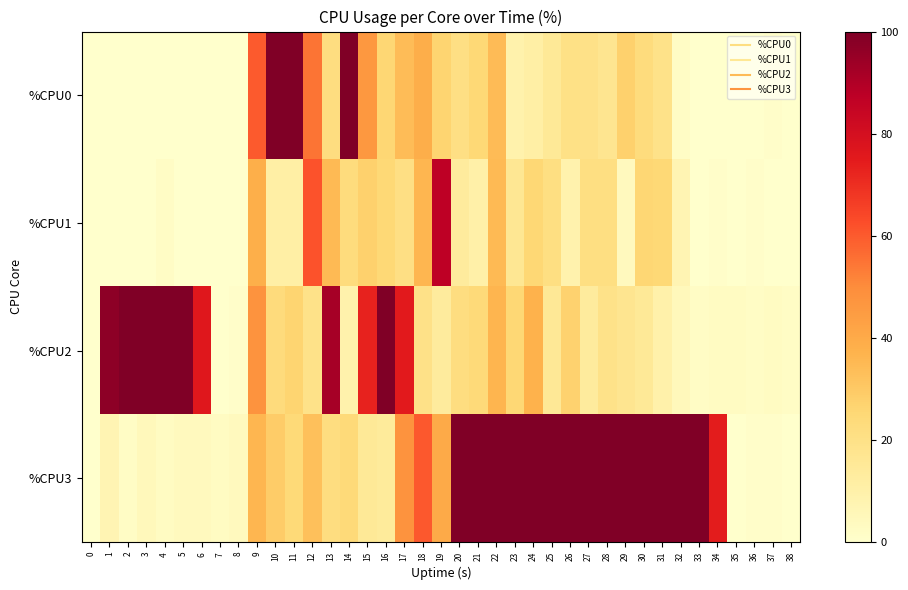

Reading left to right, extract all data points from this chart.

%CPU0: 0=0.0	1=0.0	2=0.0	3=0.0	4=0.0	5=0.0	6=0.0	7=0.0	8=0.0	9=60.0	10=100.0	11=100.0	12=55.0	13=22.2	14=100.0	15=46.4	16=25.5	17=34.0	18=39.0	19=26.5	20=21.0	21=24.8	22=34.7	23=9.2	24=11.0	25=15.0	26=20.0	27=19.6	28=17.3	29=27.7	30=22.8	31=19.2	32=2.0	33=0.0	34=0.0	35=0.0	36=0.0	37=1.0	38=0.0
%CPU1: 0=0.0	1=0.0	2=0.0	3=0.0	4=2.0	5=0.0	6=0.0	7=0.0	8=0.0	9=38.6	10=11.1	11=11.0	12=61.4	13=35.1	14=22.8	15=27.7	16=24.8	17=21.0	18=36.0	19=87.0	20=13.6	21=10.2	22=35.0	23=16.2	24=25.0	25=21.4	26=8.9	27=21.2	28=21.2	29=4.1	30=25.5	31=24.7	32=7.1	33=0.0	34=1.0	35=0.0	36=1.0	37=0.0	38=0.0
%CPU2: 0=0.0	1=97.1	2=100.0	3=100.0	4=100.0	5=100.0	6=76.0	7=0.0	8=1.0	9=48.0	10=23.2	11=26.3	12=19.2	13=91.9	14=9.2	15=72.7	16=100.0	17=75.0	18=19.8	19=13.5	20=22.2	21=24.0	22=36.4	23=25.0	24=37.4	25=15.5	26=27.3	27=13.5	28=19.2	29=17.5	30=15.2	31=9.4	32=5.0	33=2.0	34=3.0	35=3.0	36=2.0	37=3.0	38=2.0
%CPU3: 0=0.0	1=7.4	2=2.0	3=5.0	4=3.0	5=4.0	6=4.0	7=3.0	8=4.0	9=36.0	10=29.0	11=24.5	12=33.0	13=22.0	14=24.2	15=14.9	16=13.9	17=48.0	18=60.4	19=40.2	20=100.0	21=100.0	22=100.0	23=100.0	24=100.0	25=100.0	26=100.0	27=100.0	28=100.0	29=100.0	30=100.0	31=100.0	32=100.0	33=100.0	34=74.3	35=0.0	36=1.0	37=1.0	38=0.0